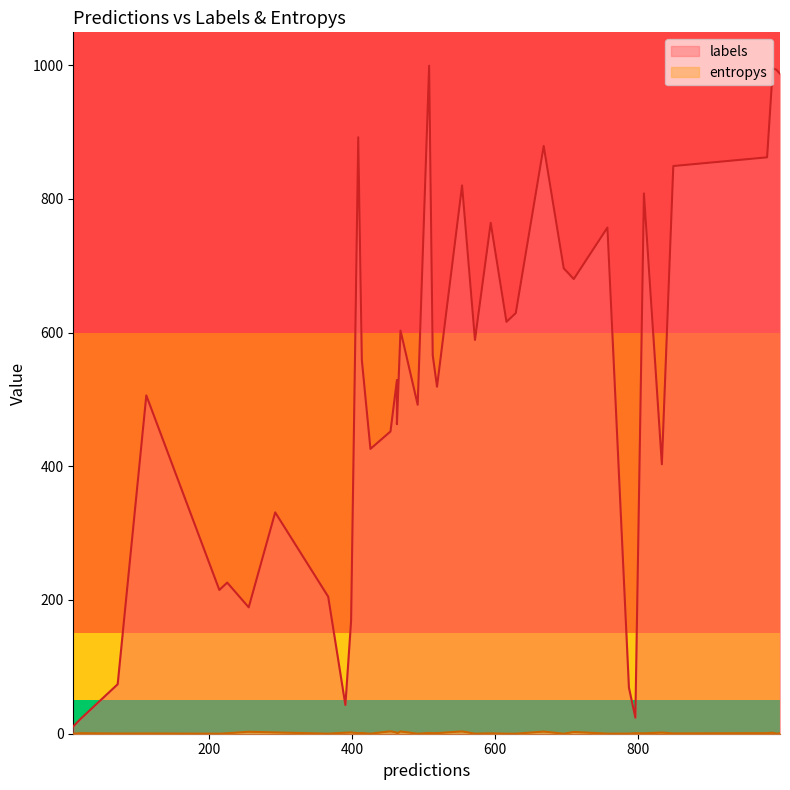

At how many categories does at least one series exceed 199?

32